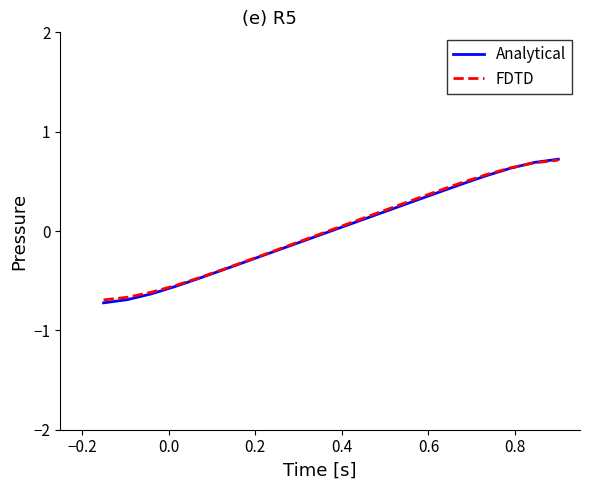

What is the smallest value displayed?

-0.7